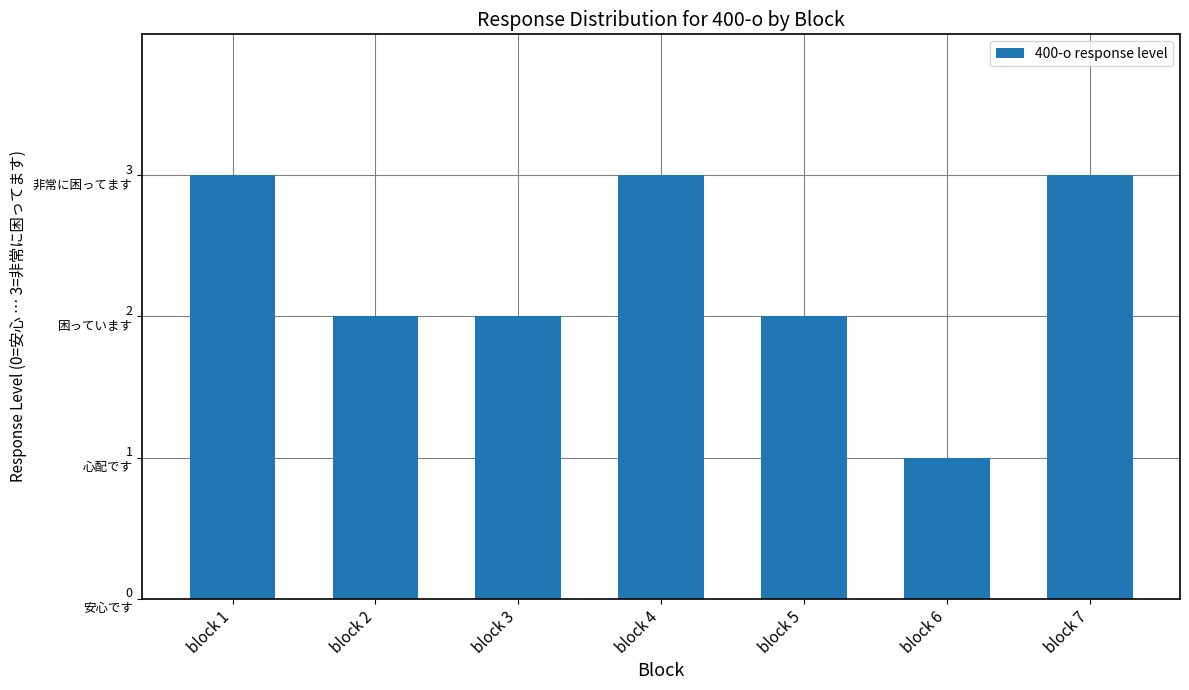

Are the bars horizontal?

No